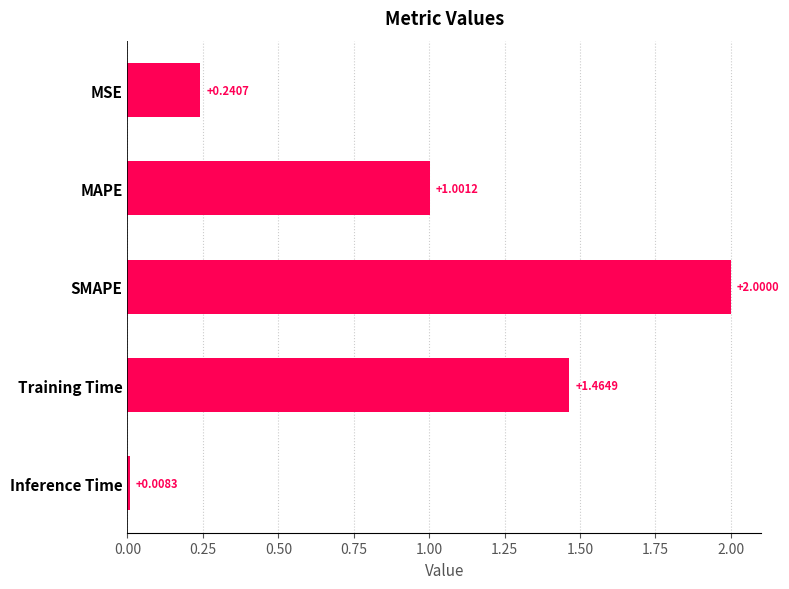

At which category does the chart reach its minimum across all series?

Inference Time